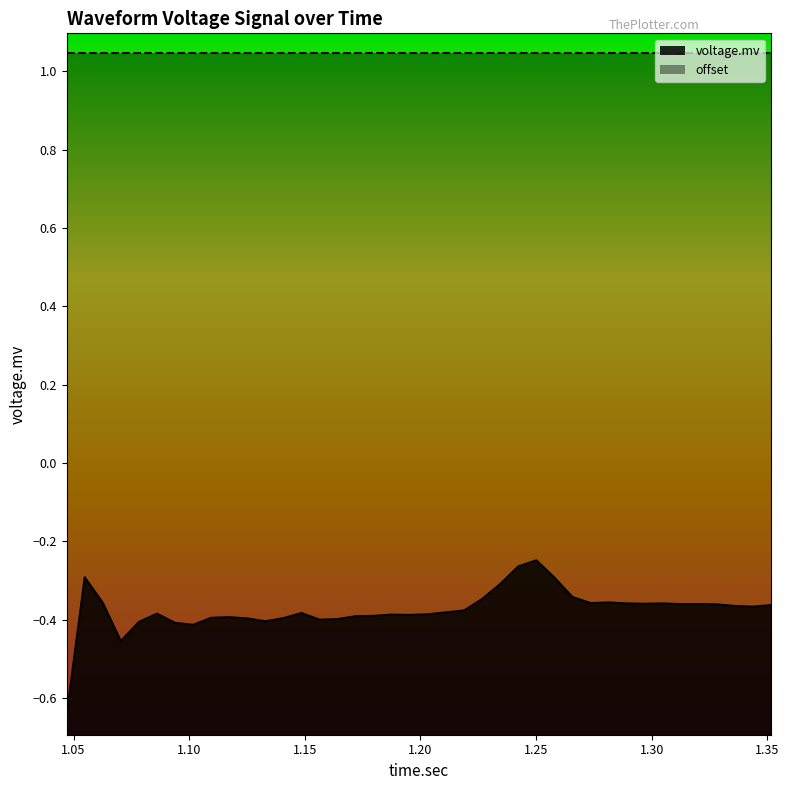

What is the label of the 34th point from the right?

1.093875